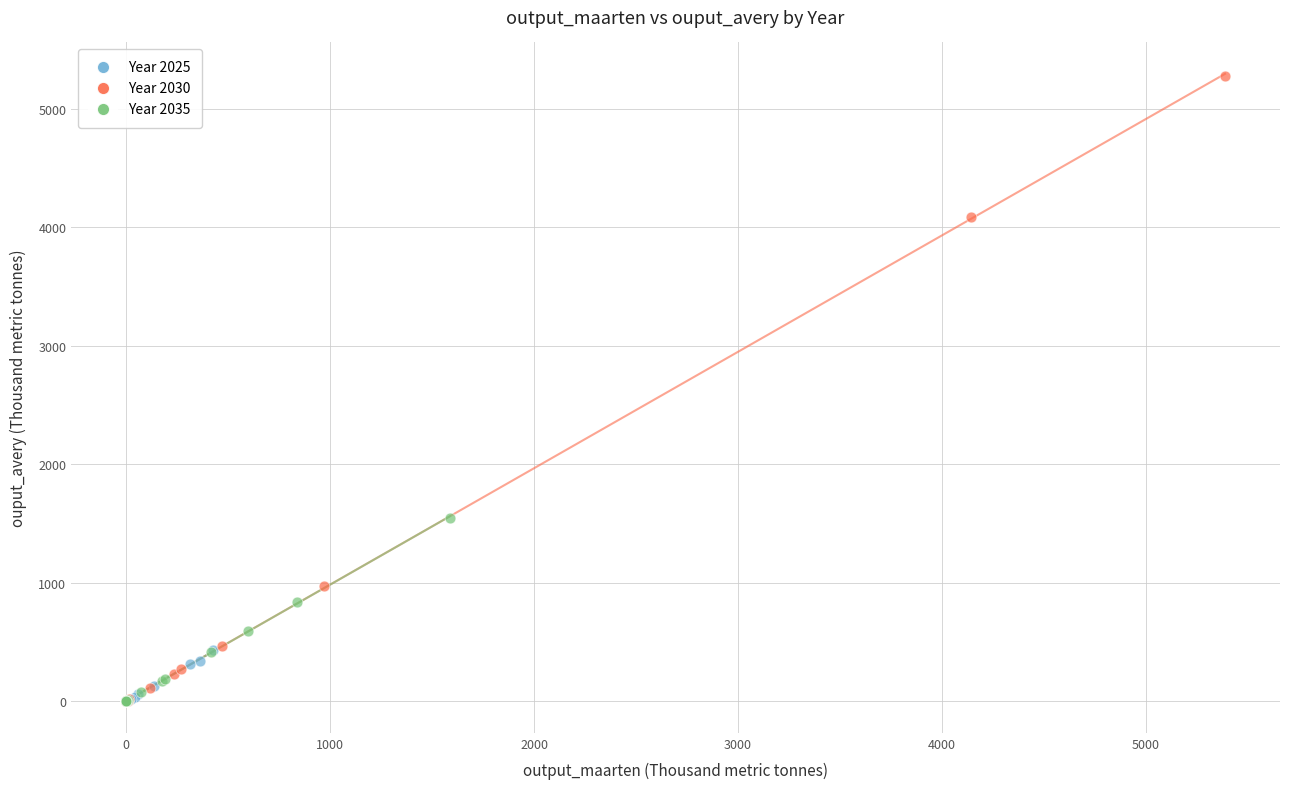

Which series has the widest spread of Y values?

Year 2030